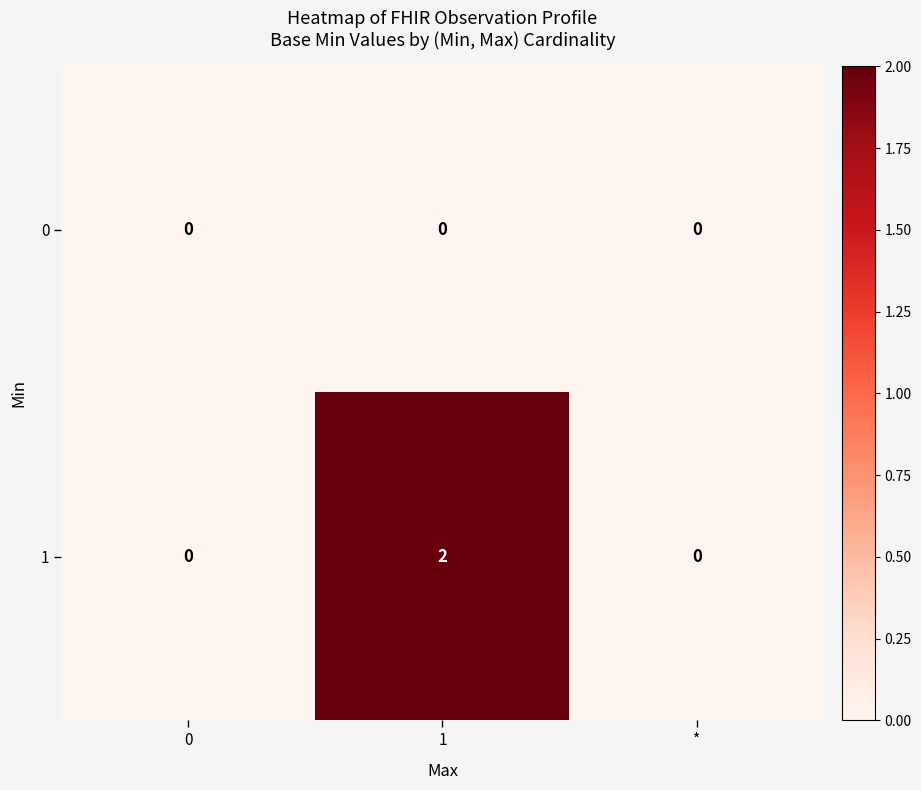

The 0 series shows 0 at *. True or false?

True